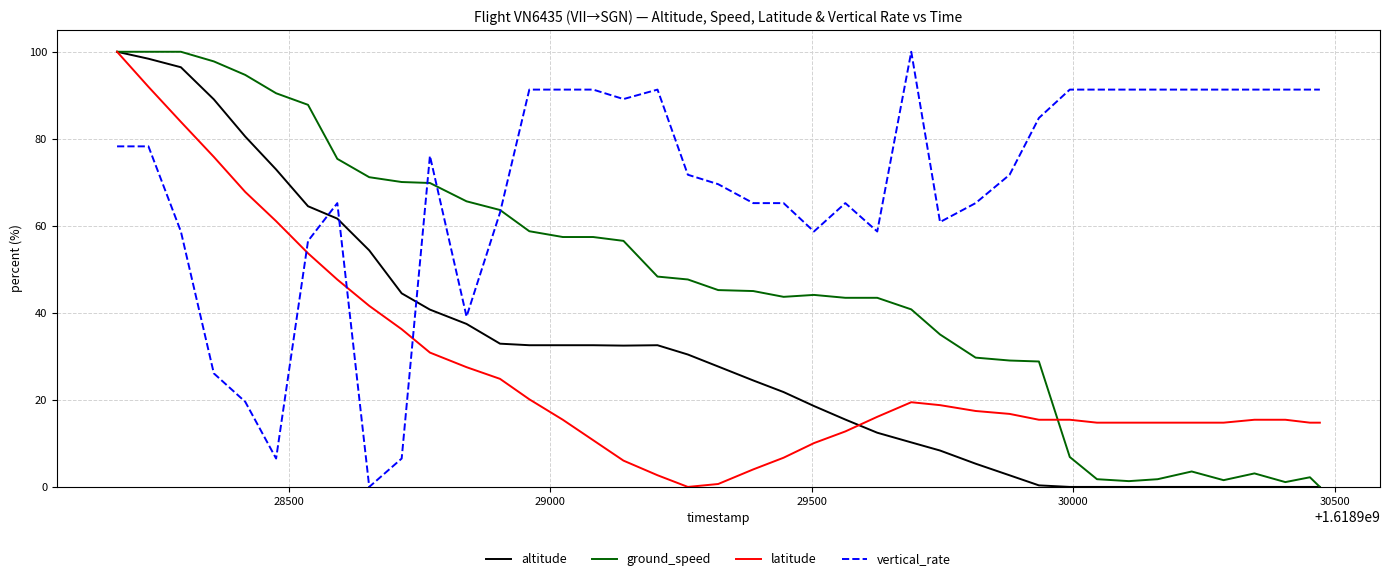

After their last crossing, which series has the higher values: vertical_rate or latitude?

vertical_rate